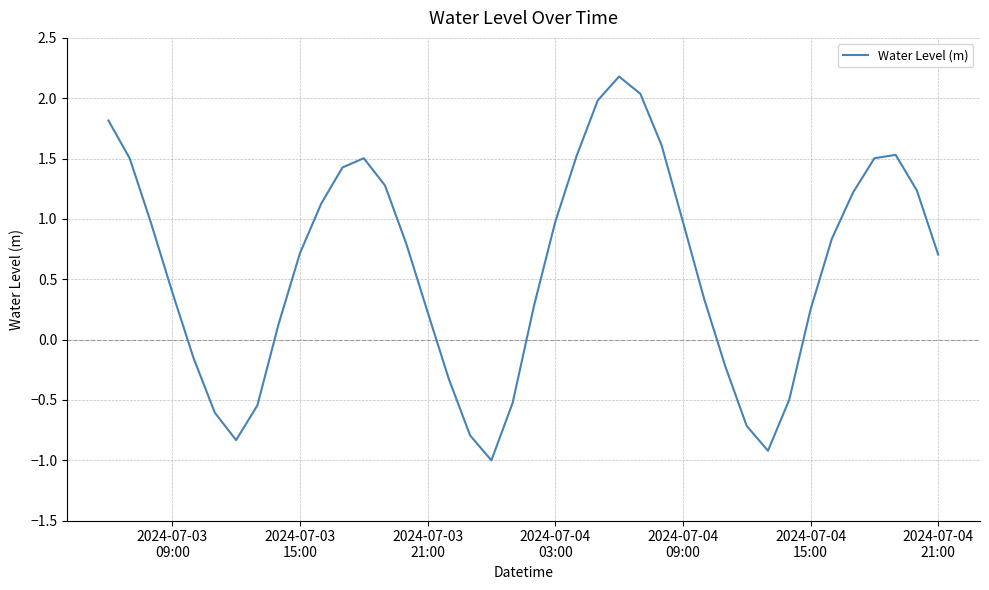

Count the number of data series in this chart.

1